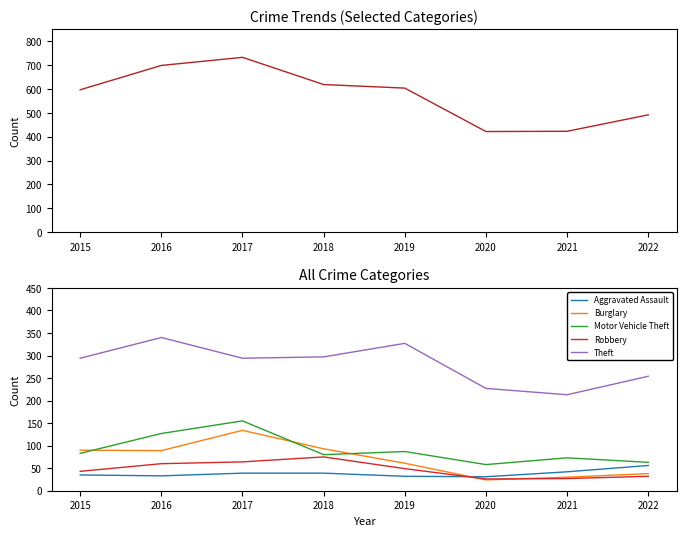

Between 2018 and 2019, which series saw the biggest shift?

Burglary